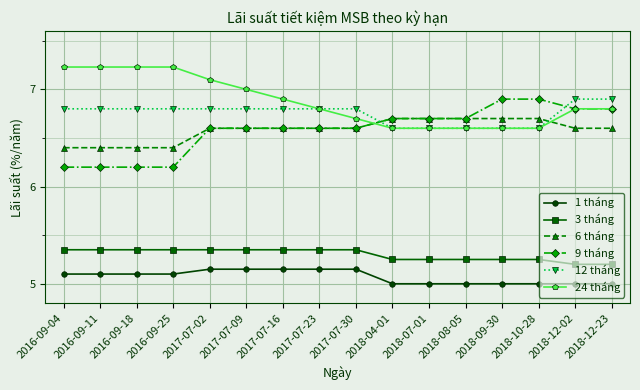

True or false: 6 tháng and 3 tháng cross at least once.

False